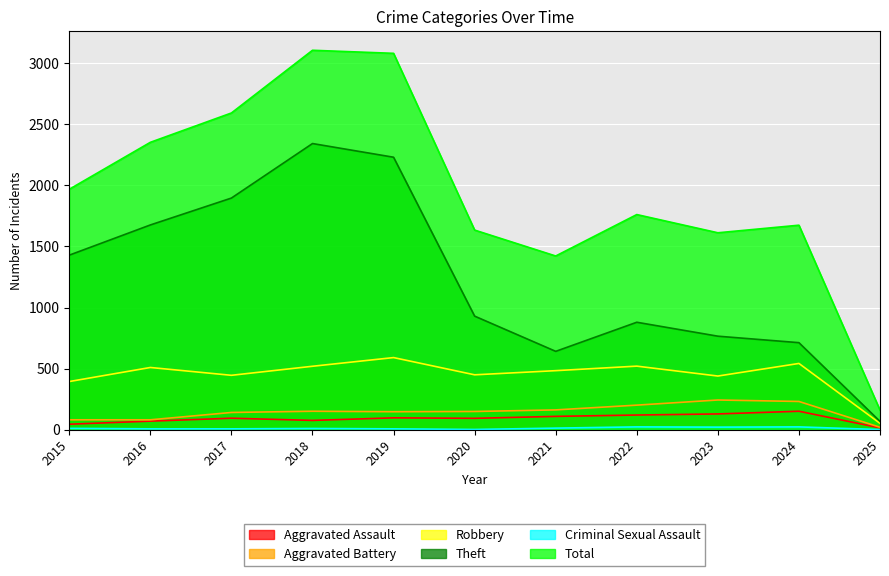

At which category does the chart reach its minimum across all series?

2025